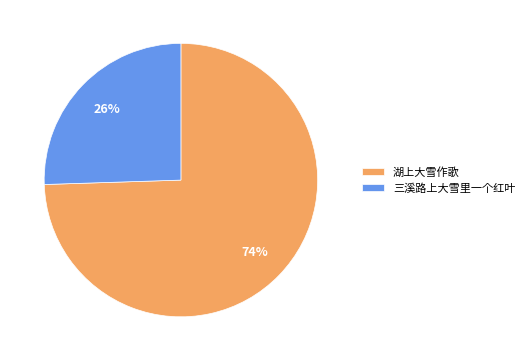

To the nearest percent, what is the combined percentage of 湖上大雪作歌 and 三溪路上大雪里一个红叶?

100%